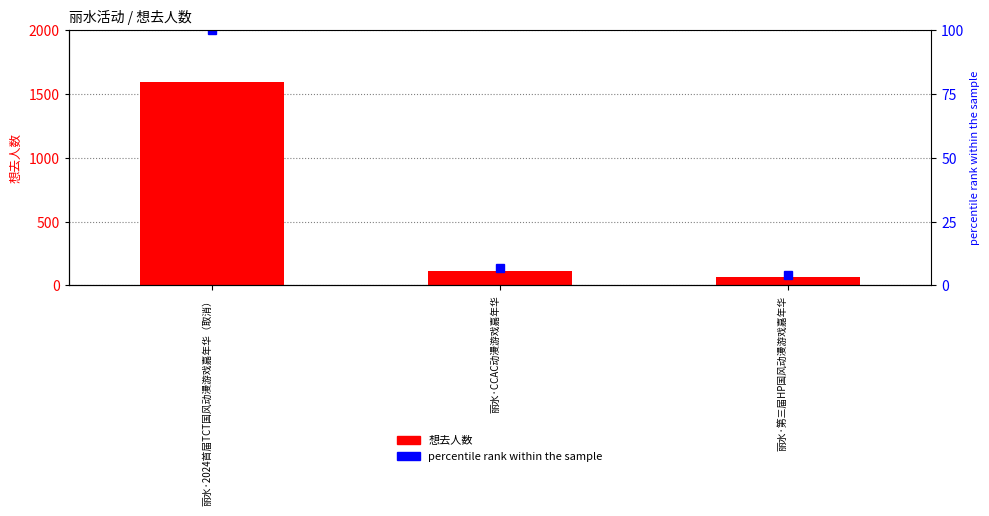

Which series has the largest total across all categories?

想去人数